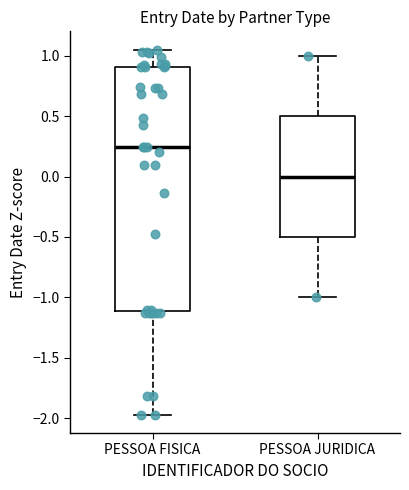

Which box has the lowest median line?

PESSOA JURIDICA